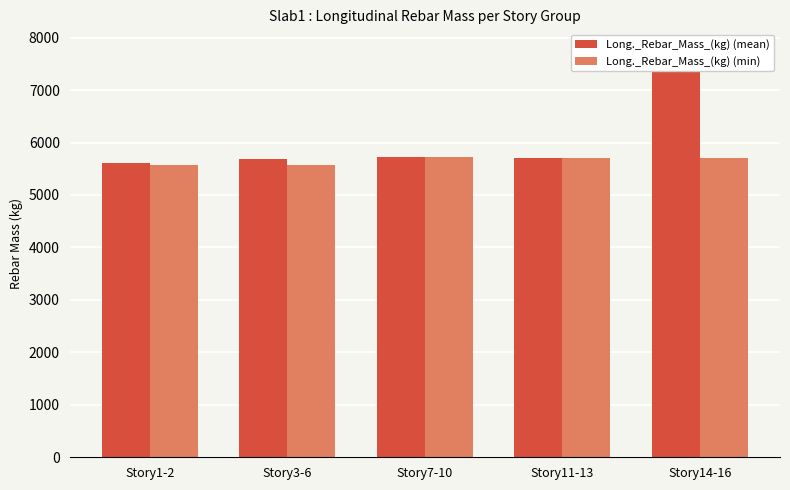

Reading left to right, transcribe all the data shown in this chart.

Long._Rebar_Mass_(kg) (mean): Story1-2=5610.0	Story3-6=5677.6	Story7-10=5722.5	Story11-13=5700.9	Story14-16=7769.7
Long._Rebar_Mass_(kg) (min): Story1-2=5573.5	Story3-6=5577.1	Story7-10=5715.9	Story11-13=5698.3	Story14-16=5712.5